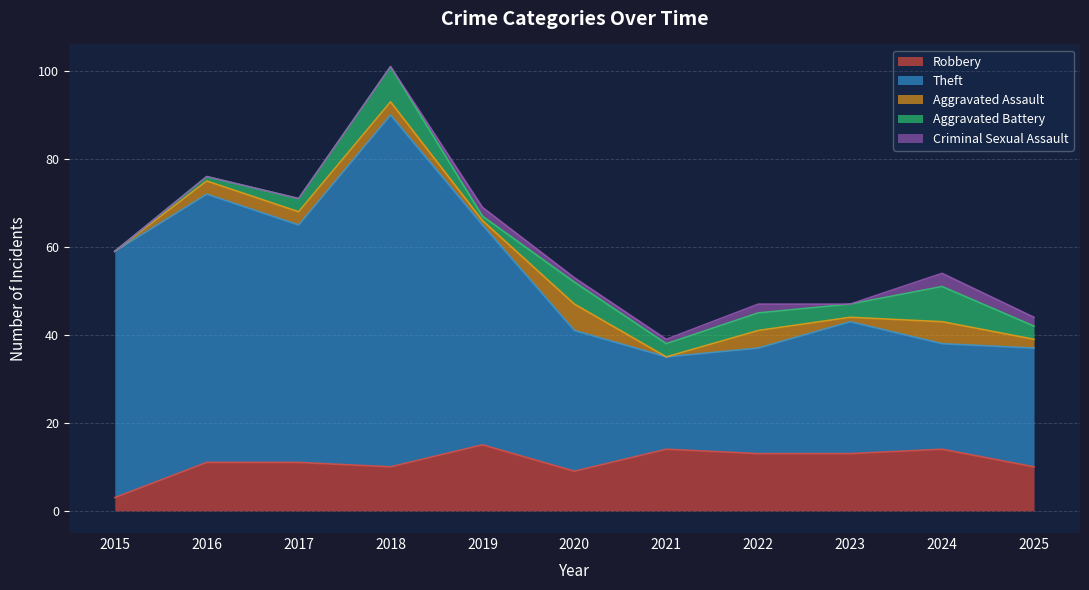

How many distinct data groups are displayed?

5